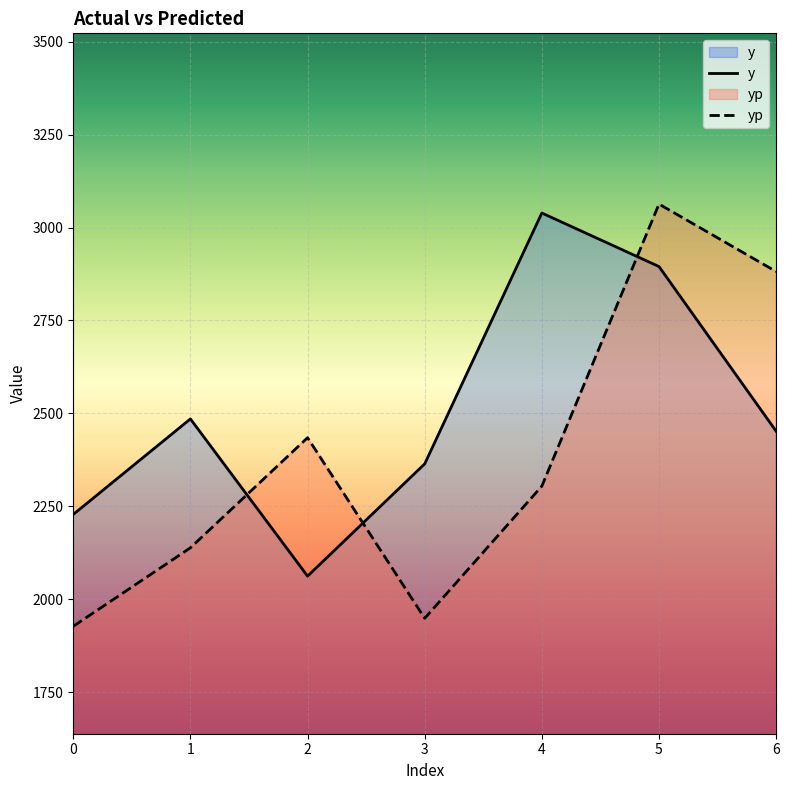

At how many categories does at least one series exceed 2730?

3